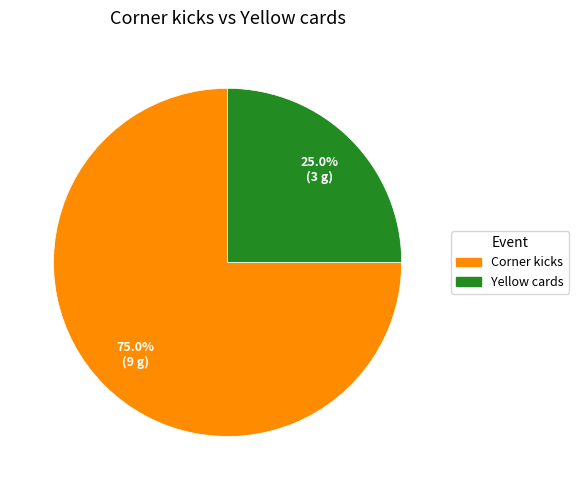

How many slices are in this pie chart?

2